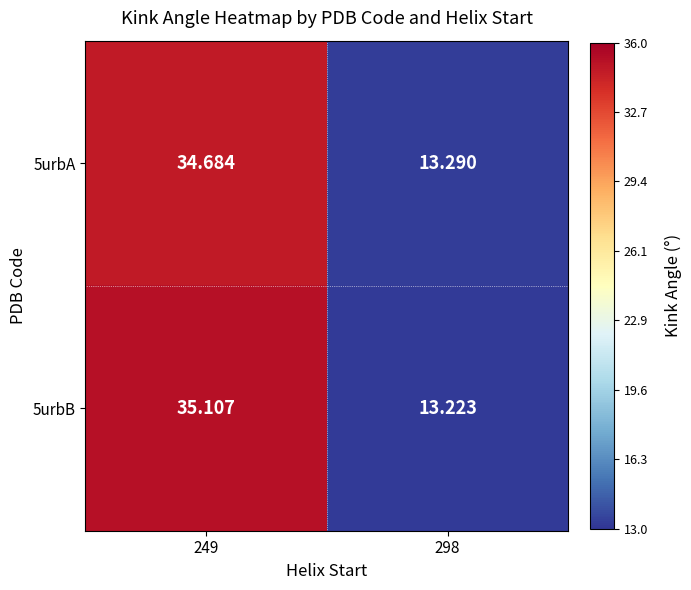

What is the total value across all series at 249?

69.8